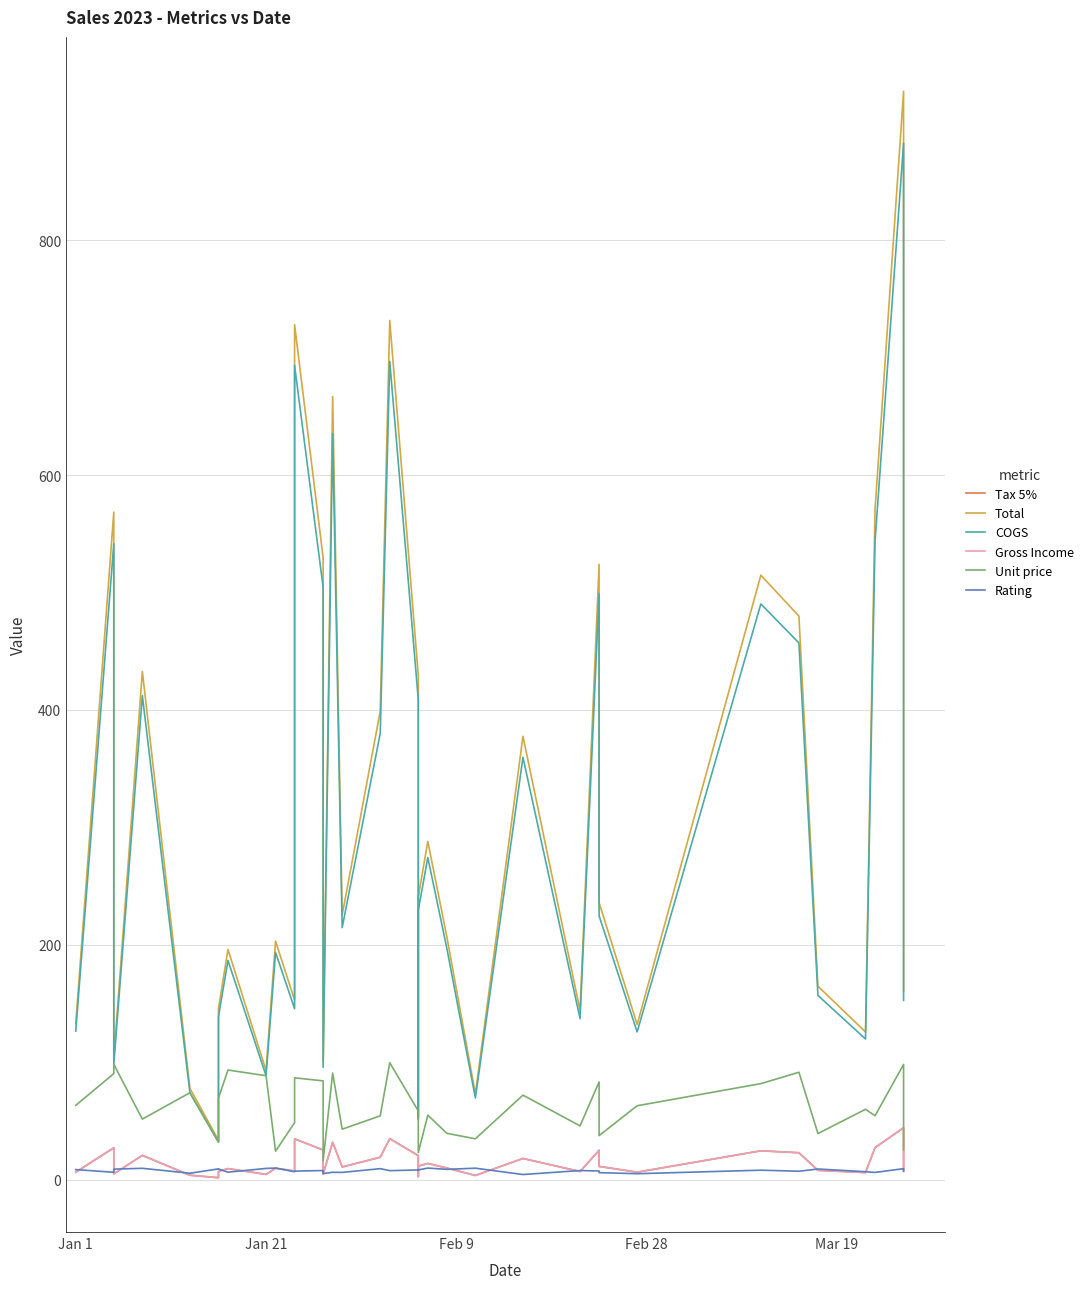

Which series has the largest total across all categories?

Total